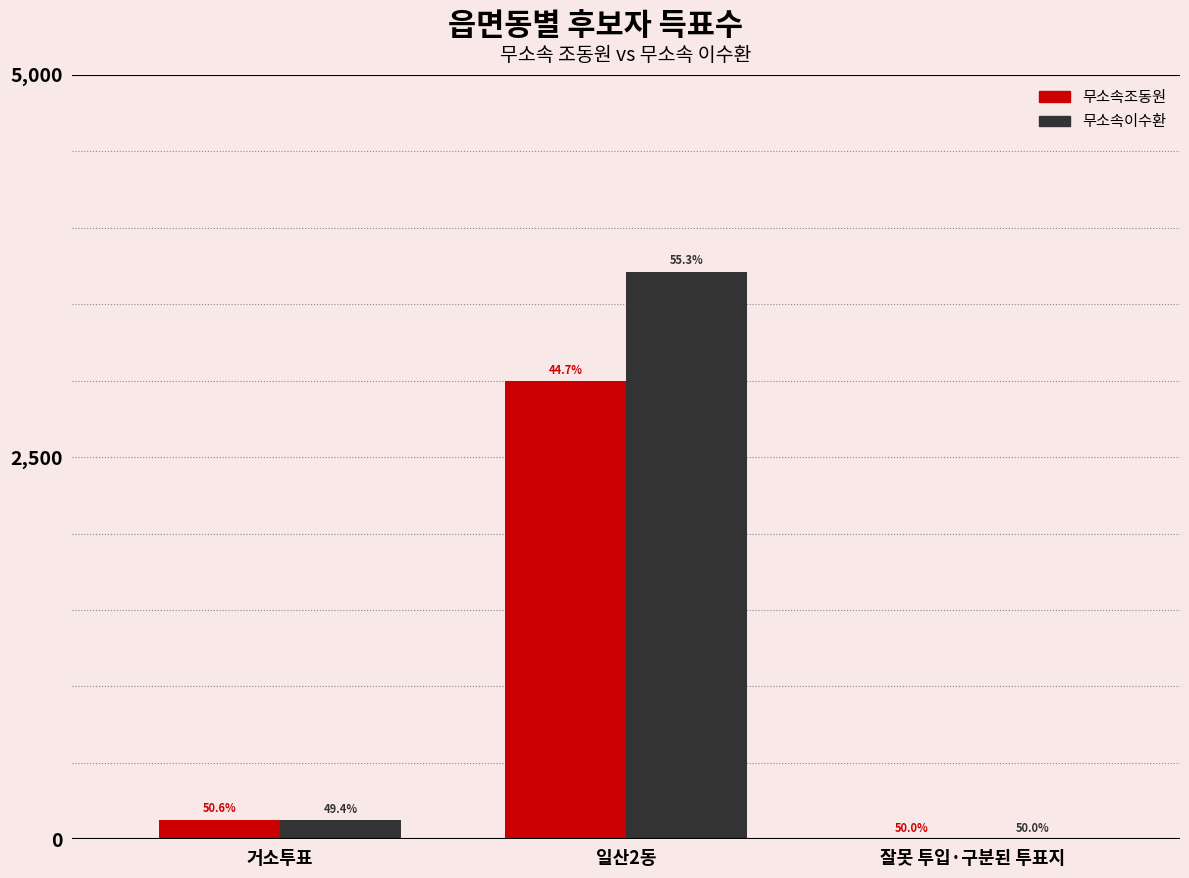

Which series has the largest total across all categories?

무소속이수환